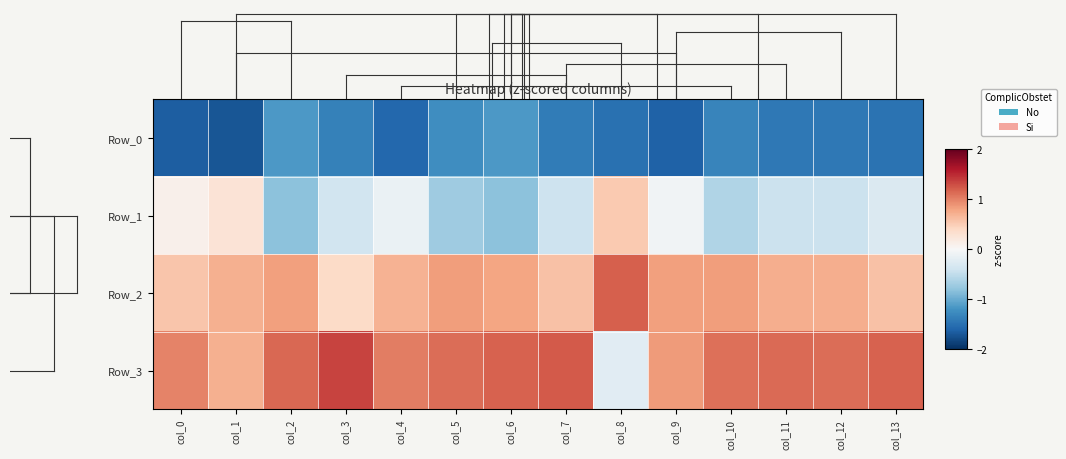

Reading left to right, transcribe all the data shown in this chart.

Row_0: col_0=-1.6	col_1=-1.7	col_2=-1.2	col_3=-1.4	col_4=-1.6	col_5=-1.2	col_6=-1.1	col_7=-1.4	col_8=-1.5	col_9=-1.6	col_10=-1.3	col_11=-1.4	col_12=-1.4	col_13=-1.5
Row_1: col_0=0.1	col_1=0.3	col_2=-0.8	col_3=-0.4	col_4=-0.1	col_5=-0.7	col_6=-0.8	col_7=-0.4	col_8=0.5	col_9=-0.1	col_10=-0.6	col_11=-0.4	col_12=-0.4	col_13=-0.3
Row_2: col_0=0.5	col_1=0.7	col_2=0.8	col_3=0.4	col_4=0.7	col_5=0.8	col_6=0.8	col_7=0.6	col_8=1.2	col_9=0.8	col_10=0.8	col_11=0.7	col_12=0.7	col_13=0.6
Row_3: col_0=1.0	col_1=0.7	col_2=1.2	col_3=1.4	col_4=1.0	col_5=1.1	col_6=1.2	col_7=1.2	col_8=-0.2	col_9=0.8	col_10=1.1	col_11=1.1	col_12=1.1	col_13=1.2